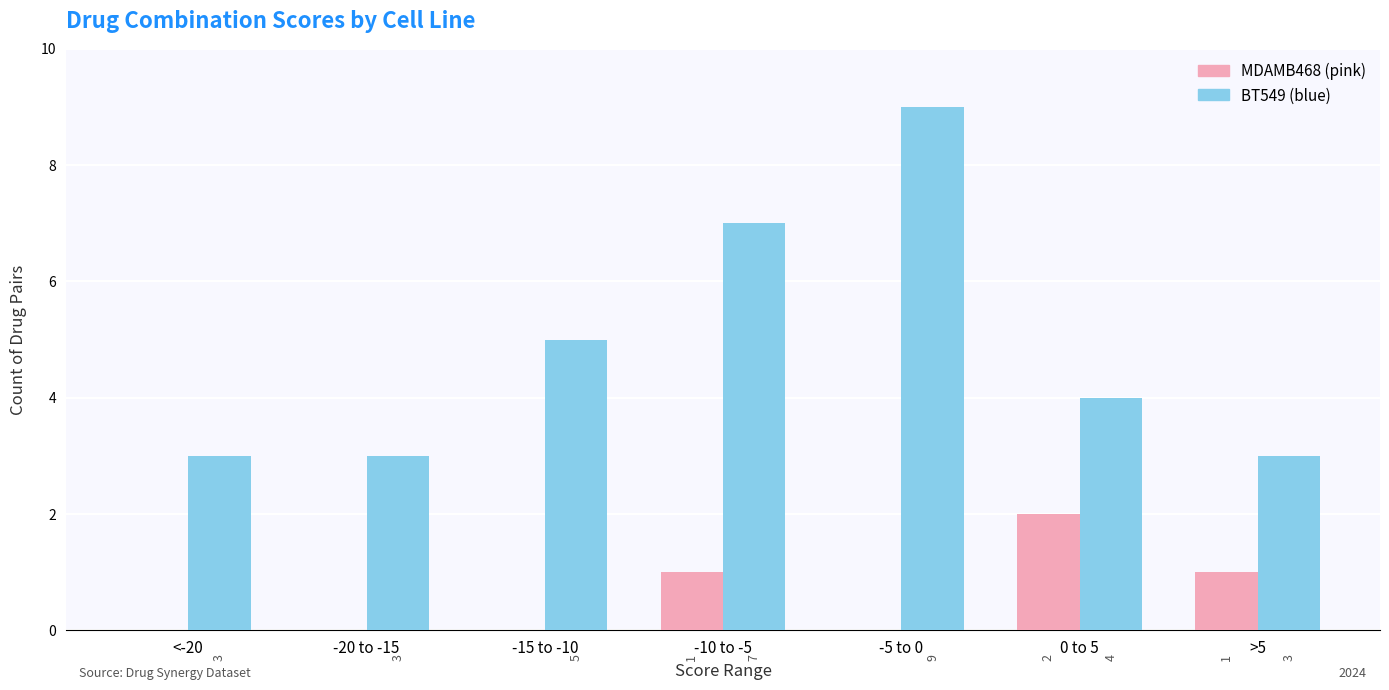

What is the total value across all series at 0 to 5?

6